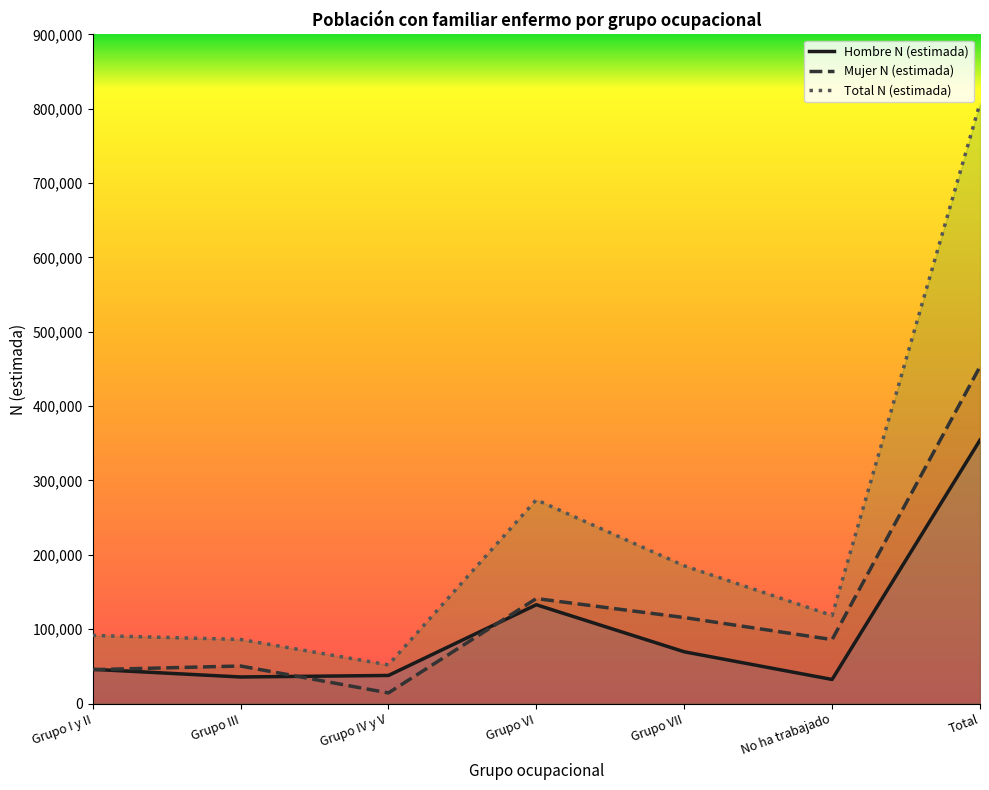

At which category does Hombre N (estimada) reach its first local peak?

Grupo VI